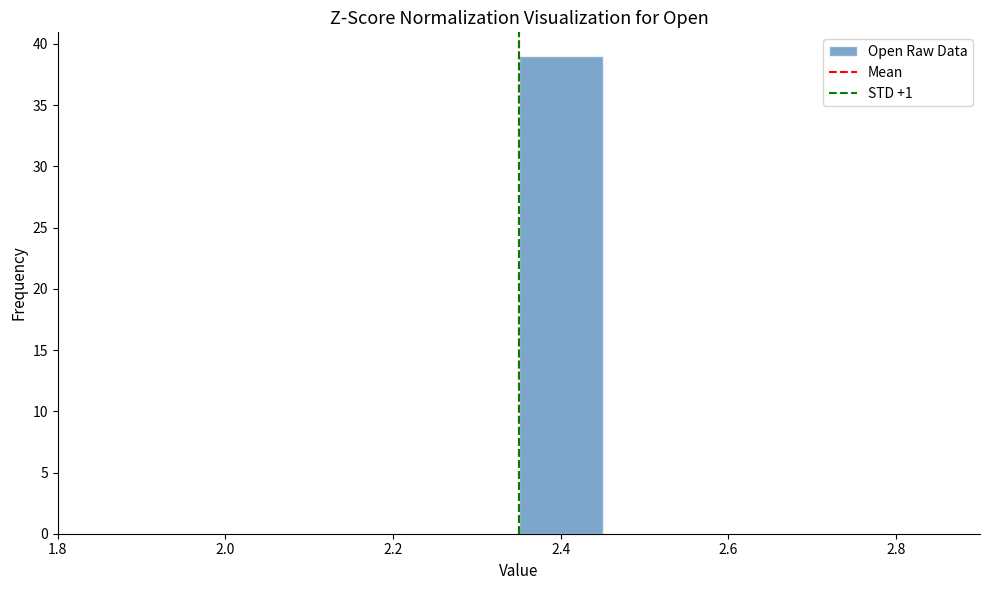

Reading left to right, list every bar in this chart as the range it spans on the x-axis followed by its height. Neither the bar edges nor the heights are printed on the chart, so give them approximately, as read against the axes.

1.84 to 1.94: 0
1.94 to 2.04: 0
2.04 to 2.14: 0
2.14 to 2.24: 0
2.24 to 2.34: 0
2.34 to 2.44: 39
2.44 to 2.54: 0
2.54 to 2.64: 0
2.64 to 2.74: 0
2.74 to 2.84: 0